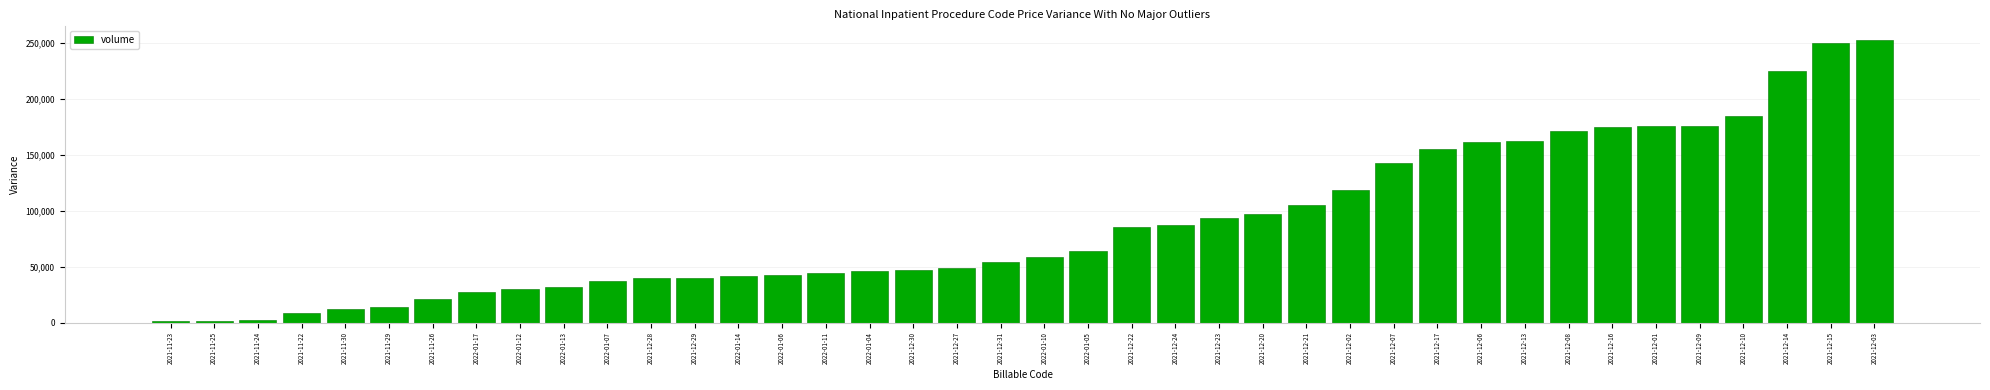

Between 2022-01-17 and 2021-12-20, which is larger?

2021-12-20